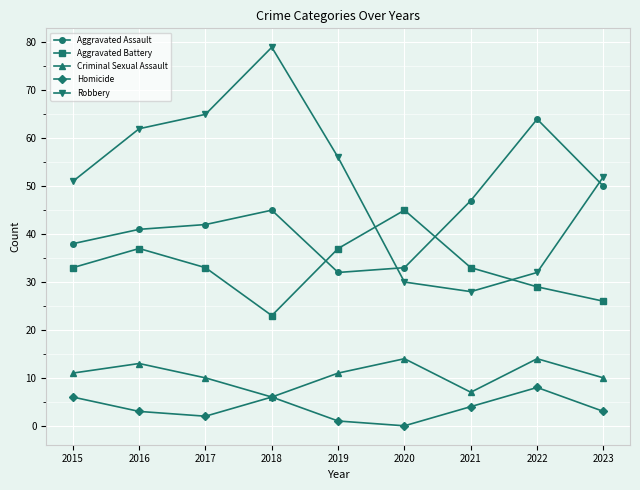

The value of Robbery at 2015 is 51. True or false?

True